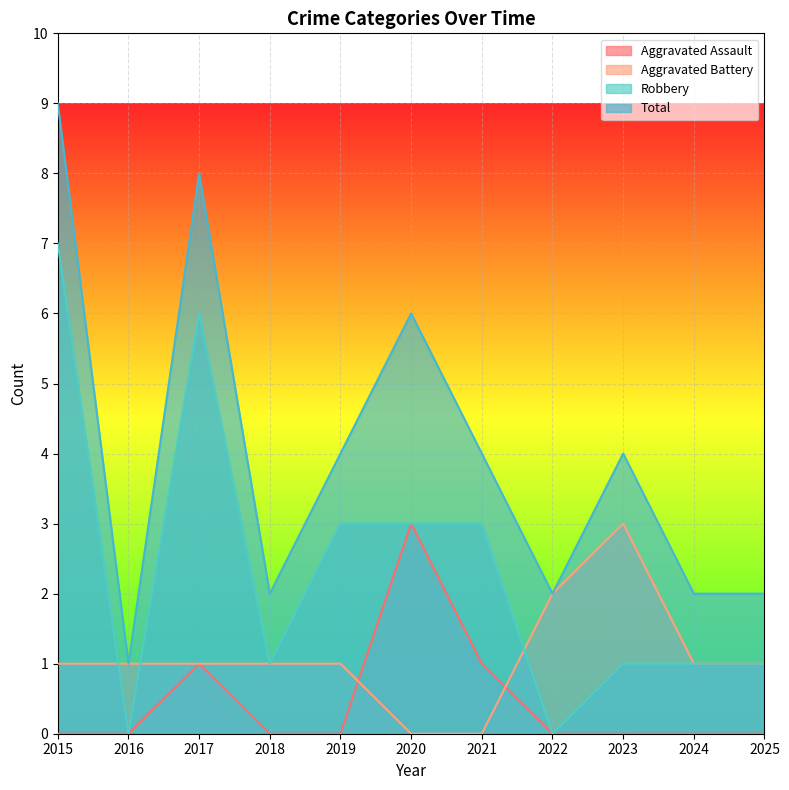

List the series in order of their peak value, highest first.

Total, Robbery, Aggravated Assault, Aggravated Battery